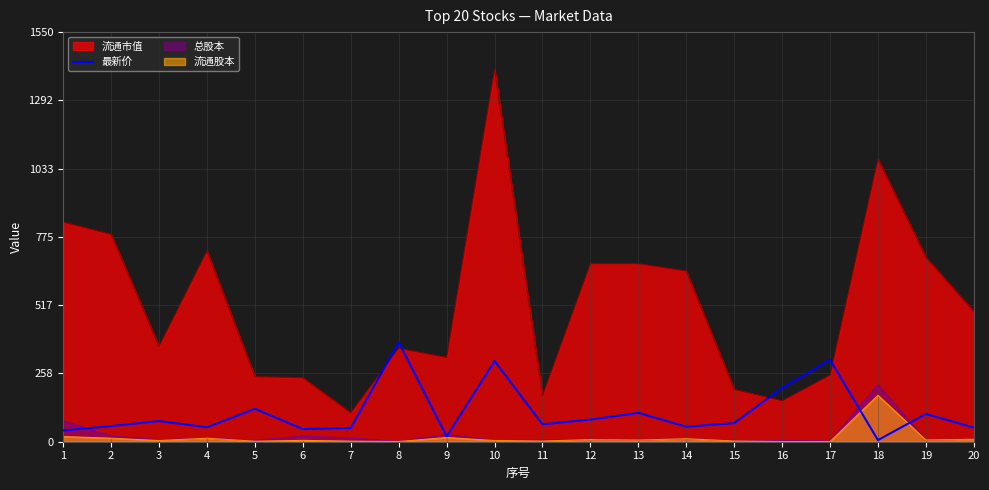

What is the smallest value displayed?

0.8